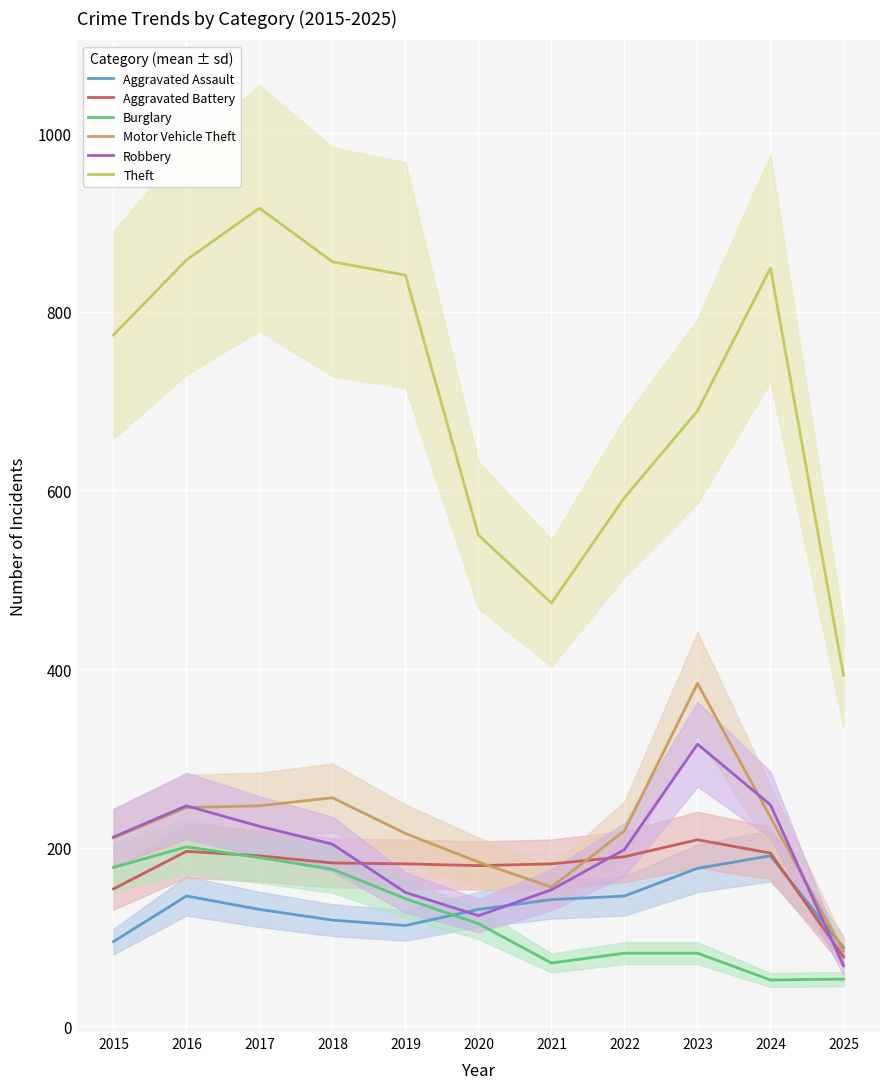

True or false: Robbery has a value of 247 at 2016.

True